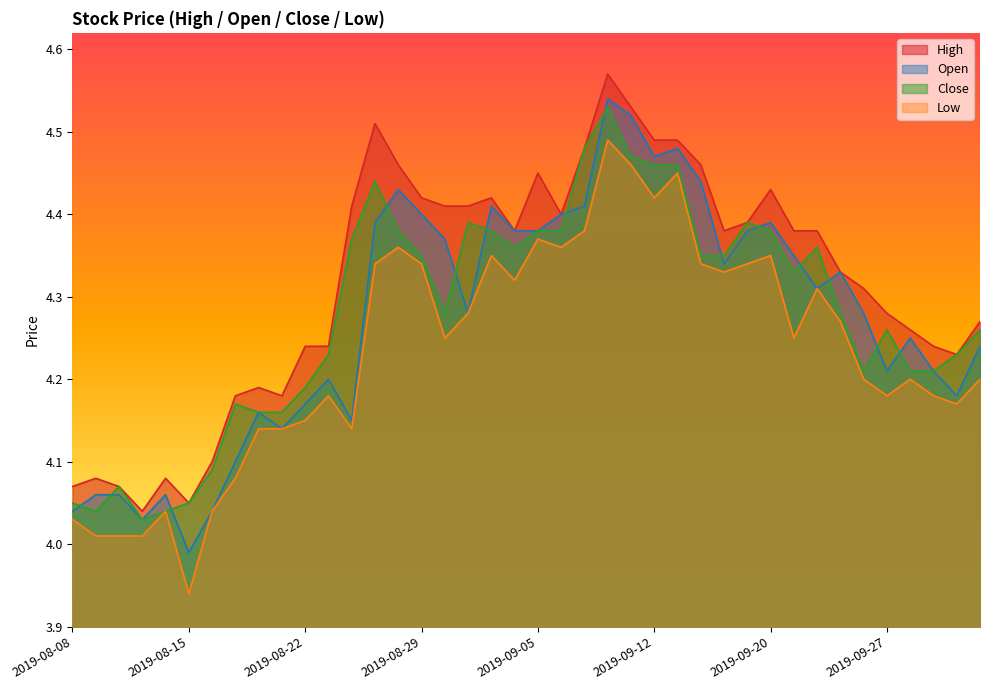

True or false: open has more than 1 interior local peaks.

True